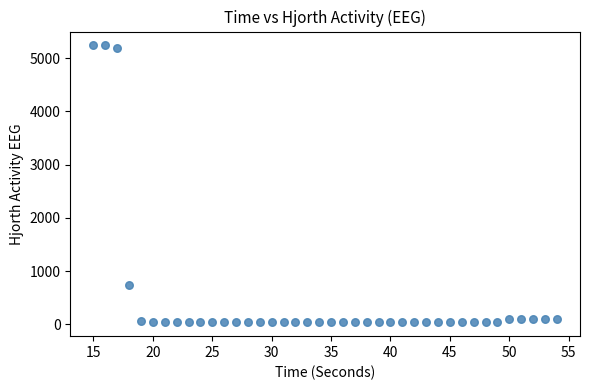

What Y value in the scatter plot is closest to 2638?

732.8